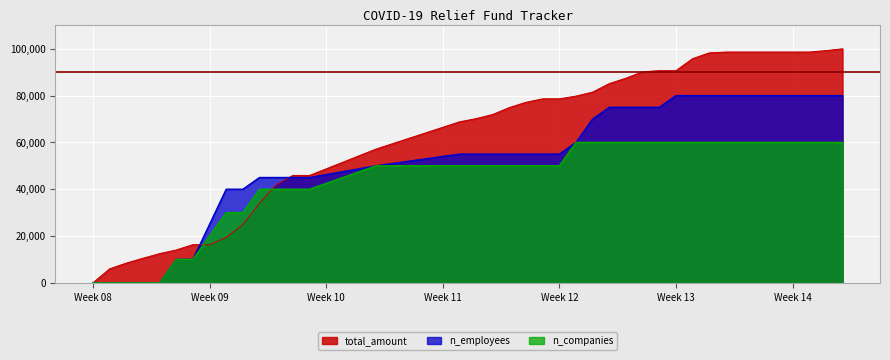

Reading left to right, transcribe all the data shown in this chart.

total_amount: 0.0	5969.1	8422.5	10489.4	12462.9	14036.5	16298.8	16298.8	19423.3	24918.4	34044.6	41887.2	45890.8	45890.8	57177.5	68784.2	70168.9	71948.1	74914.6	77152.4	78631.1	78631.1	79802.8	81509.5	85148.9	87461.8	90202.5	90652.6	90652.6	95809.0	98269.2	98624.2	98624.2	98624.2	98624.2	98624.2	98624.2	99237.4	100000.0
n_employees: 0.0	0.0	0.0	0.0	0.0	10000.0	10000.0	25000.0	40000.0	40000.0	45000.0	45000.0	45000.0	45000.0	50000.0	55000.0	55000.0	55000.0	55000.0	55000.0	55000.0	55000.0	60000.0	70000.0	75000.0	75000.0	75000.0	75000.0	80000.0	80000.0	80000.0	80000.0	80000.0	80000.0	80000.0	80000.0	80000.0	80000.0	80000.0
n_companies: 0.0	0.0	0.0	0.0	0.0	10000.0	10000.0	20000.0	30000.0	30000.0	40000.0	40000.0	40000.0	40000.0	50000.0	50000.0	50000.0	50000.0	50000.0	50000.0	50000.0	50000.0	60000.0	60000.0	60000.0	60000.0	60000.0	60000.0	60000.0	60000.0	60000.0	60000.0	60000.0	60000.0	60000.0	60000.0	60000.0	60000.0	60000.0